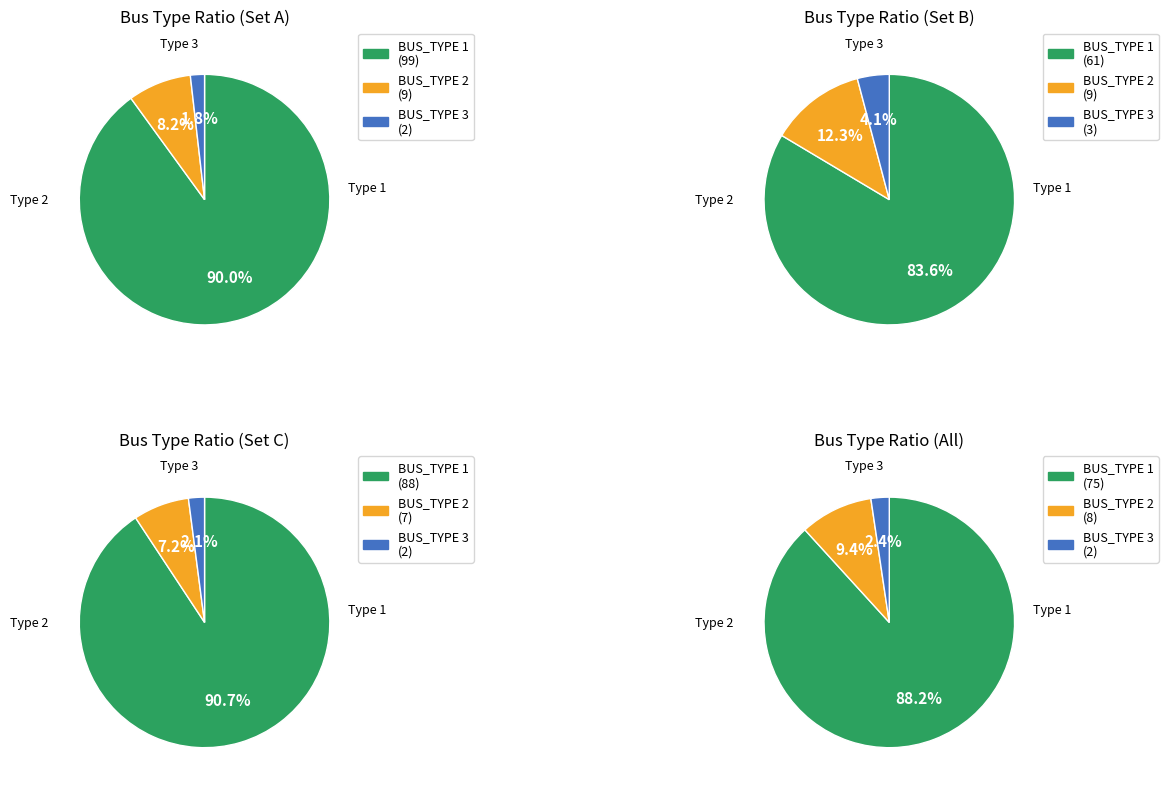

To the nearest percent, what is the difference between the largest and smallest slice percentages?

88%